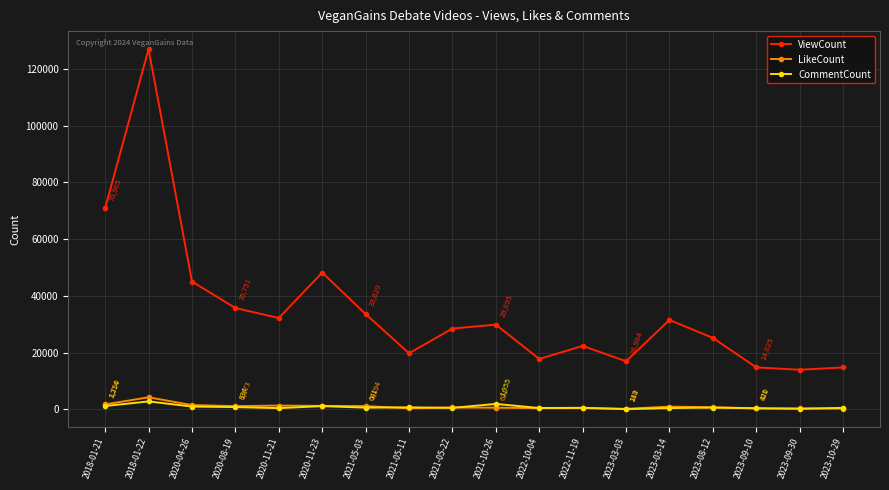

Which series has the largest range (max minus min)?

ViewCount